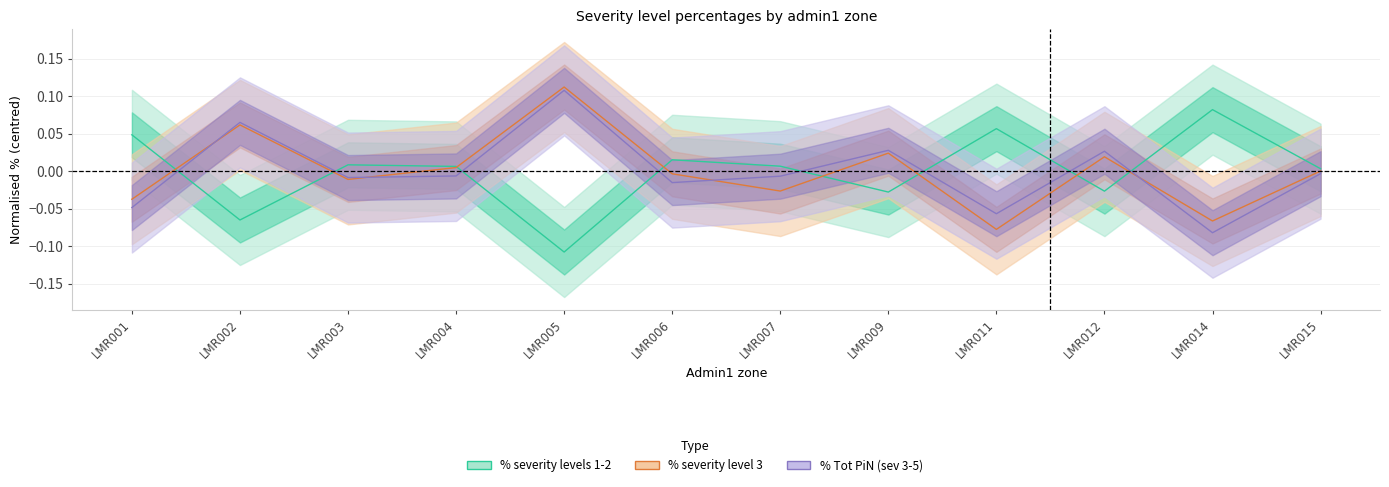

What is the value of the % Tot PiN (sev 3-5) point at the 5th from the left?

0.1